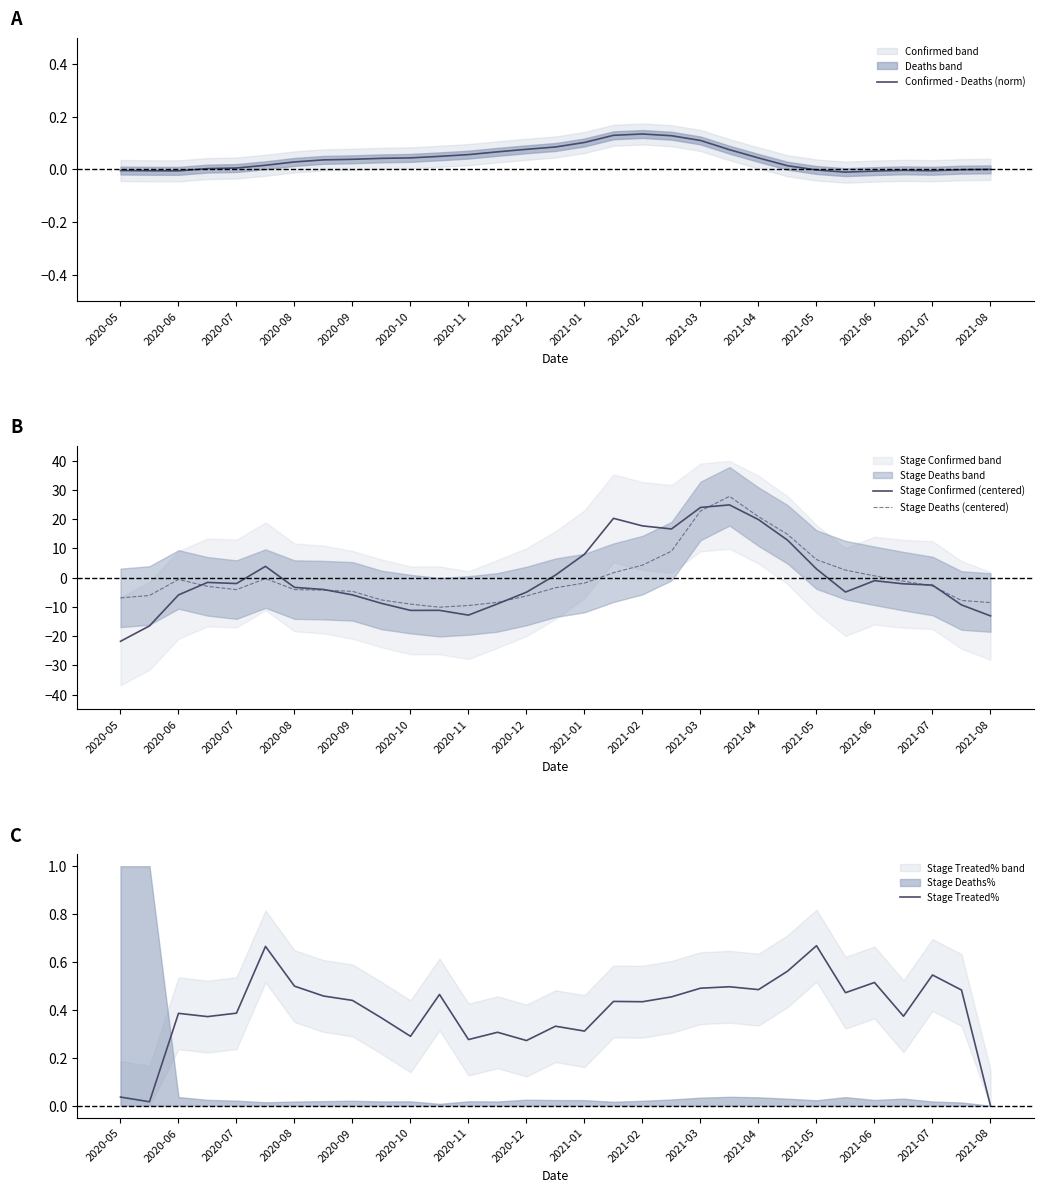

How many distinct data groups are displayed?

4